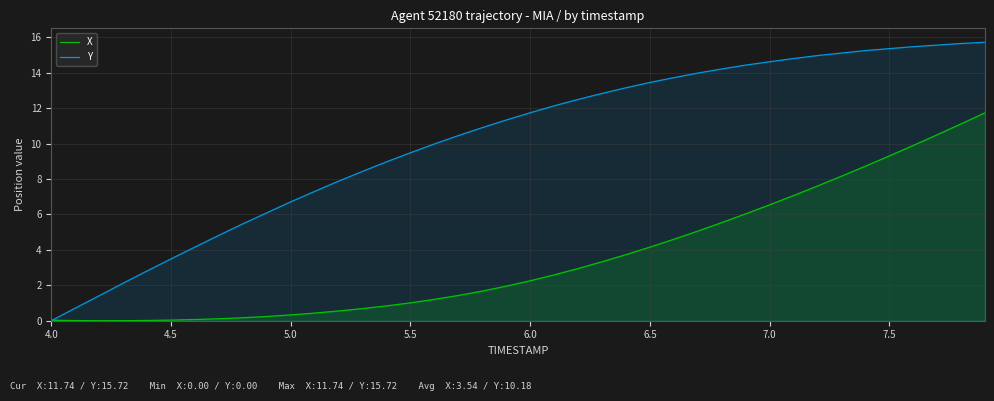

True or false: Y and X cross at least once.

True